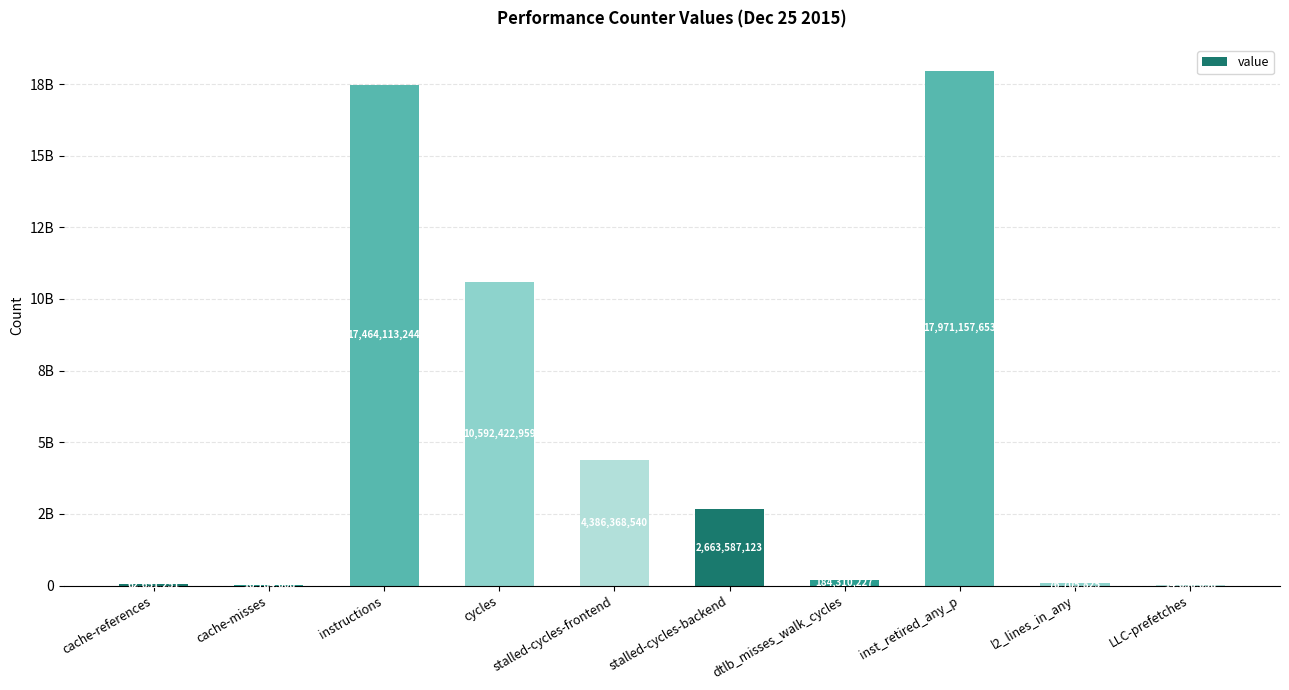

Reading right to left, extract all data points from this chart.

14630058	76705825	17971157653	184310227	2663587123	4386368540	10592422959	17464113244	16784008	62651251